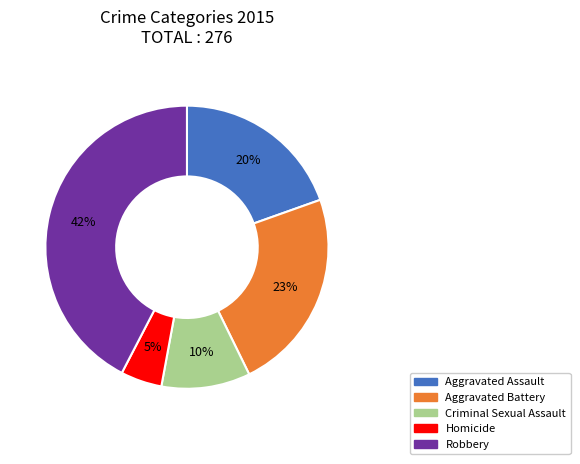

Do Homicide and Aggravated Battery together represent more than half of the pie?

No